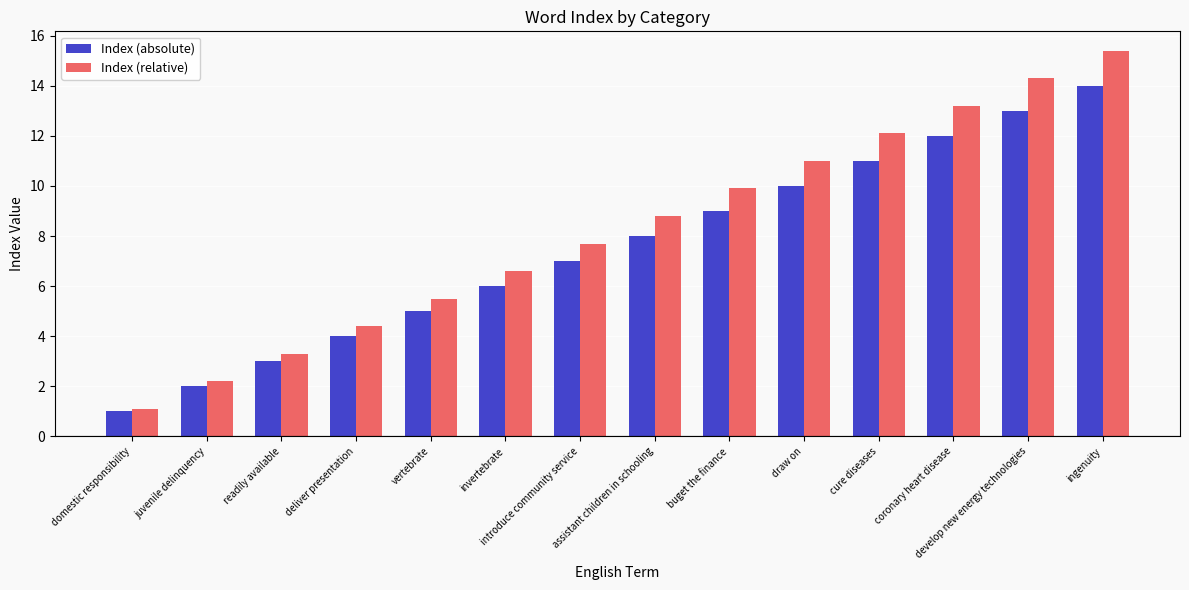

True or false: Index (relative) has a value of 4.4 at deliver presentation.

True